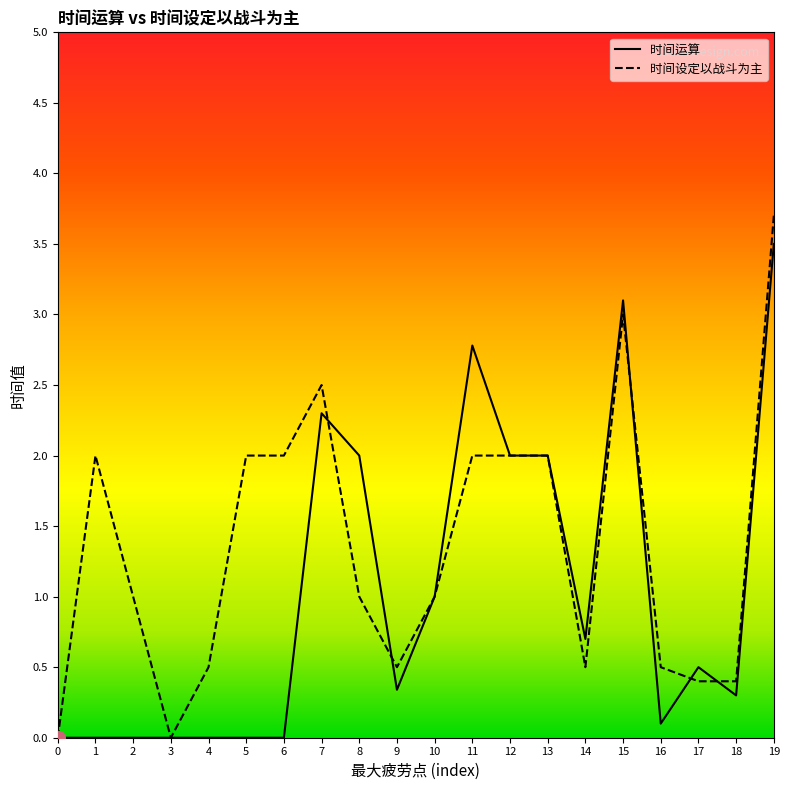

What is the difference between the highest and lowest values at 7?

0.2